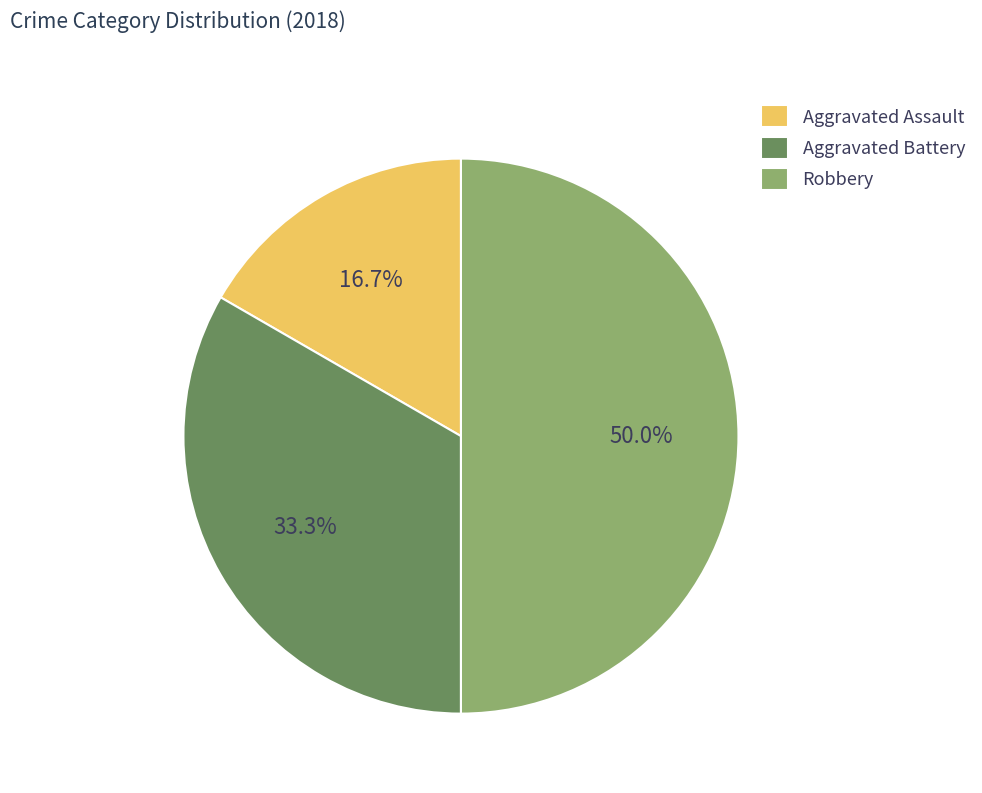

To the nearest percent, what portion does Robbery represent?

50%